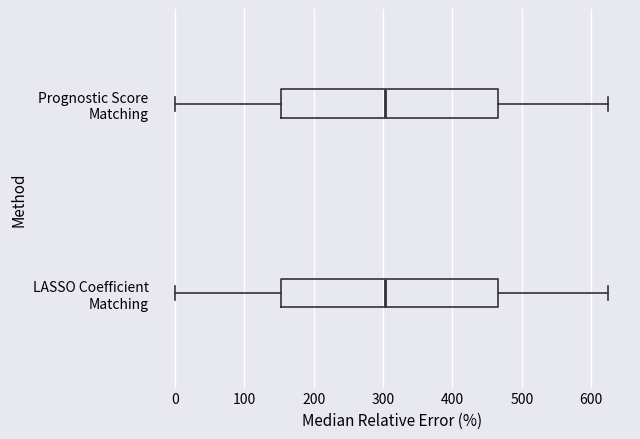

Where is the right edge of the box for Prognostic Score Matching on the x-axis? The values are not printed on the chart, so give them approximately, as read against the axis.

470